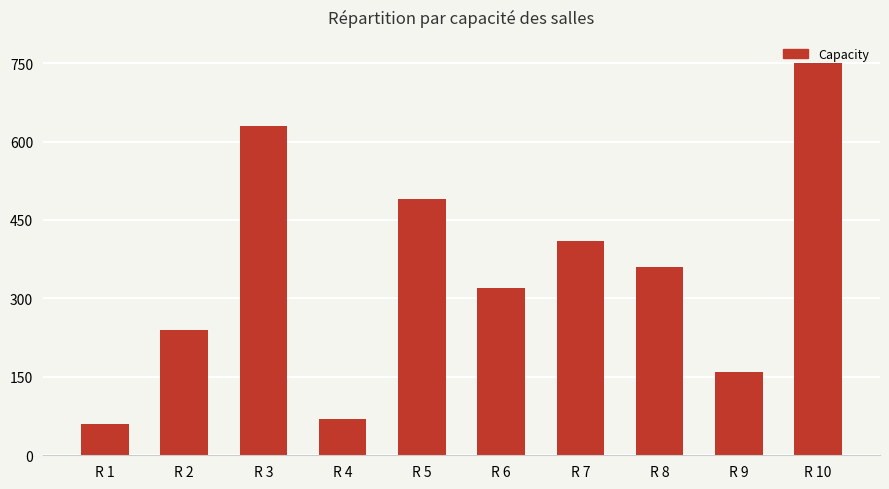

List the labels in order of value, smallest first.

R 1, R 4, R 9, R 2, R 6, R 8, R 7, R 5, R 3, R 10